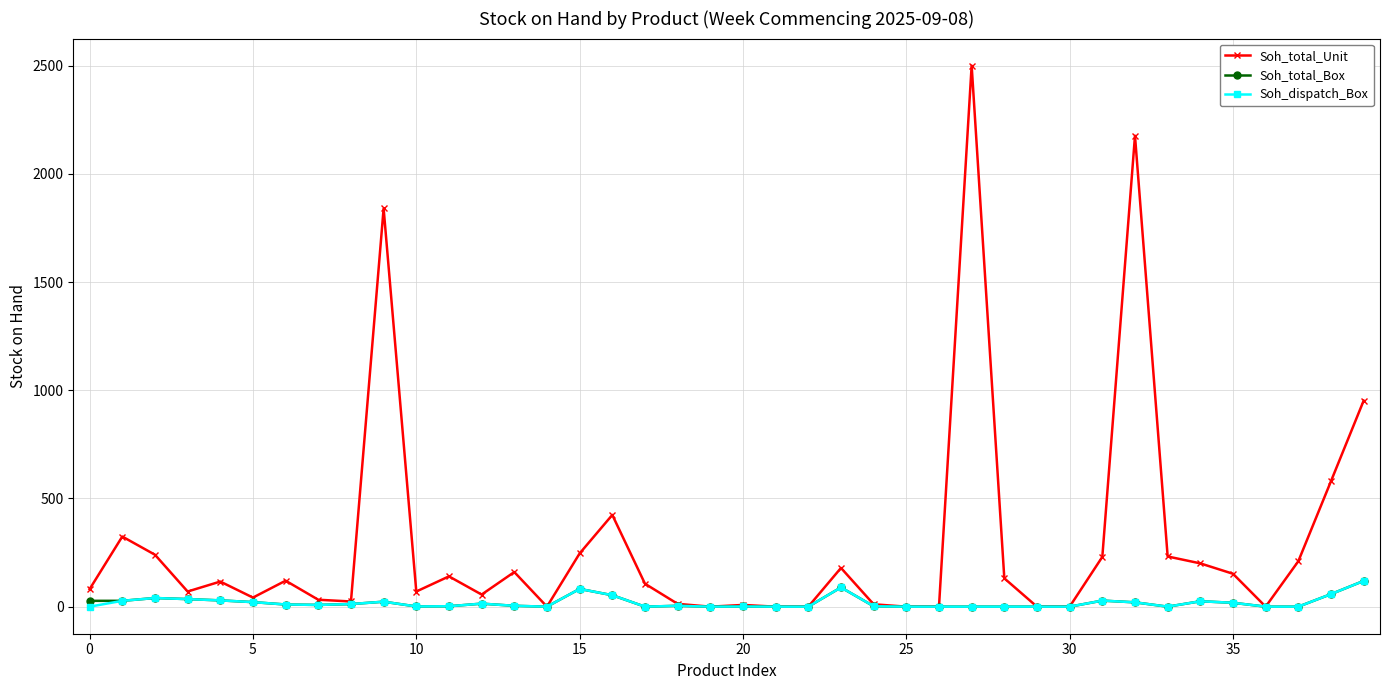

True or false: Soh_total_Unit has more than 0 points higher than both neighbors.

True